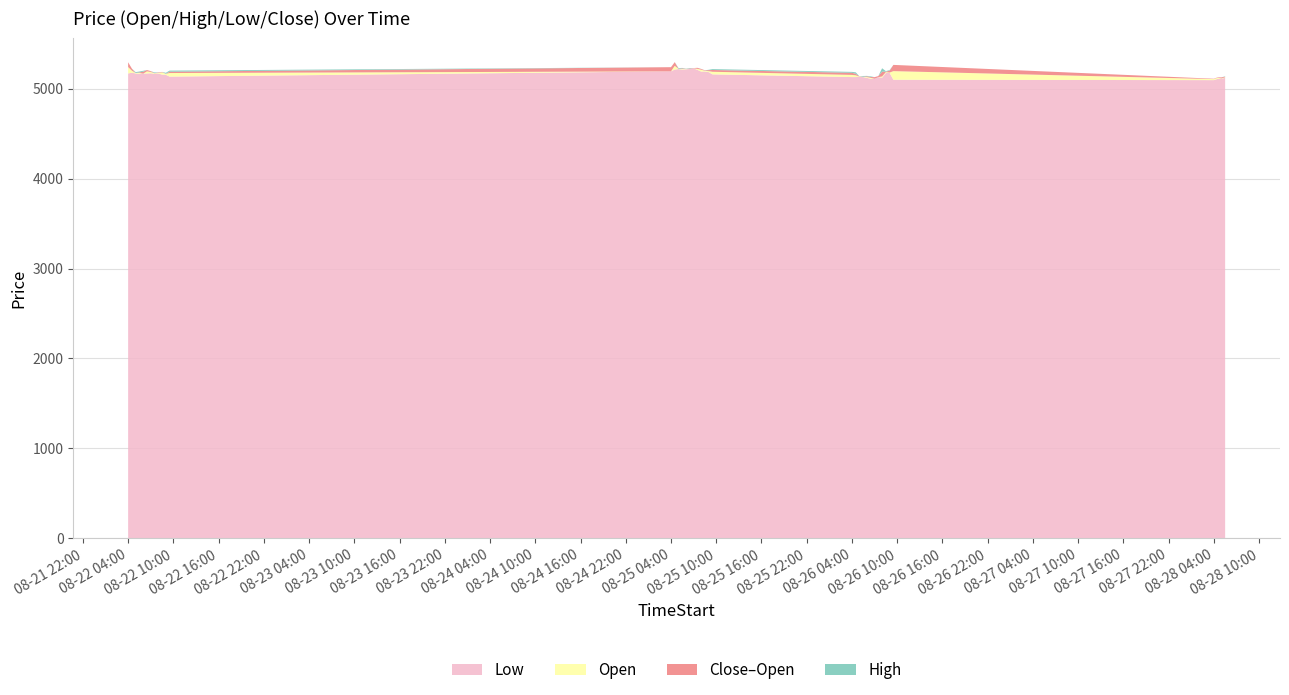

Reading left to right, what are all the values shown in this chart?

High: 2025-08-22 04:00=5241.5	2025-08-22 04:30=5201.2	2025-08-22 05:00=5184.9	2025-08-22 05:30=5185.0	2025-08-22 06:00=5199.8	2025-08-22 06:30=5194.0	2025-08-22 07:00=5187.0	2025-08-22 07:30=5180.0	2025-08-22 08:00=5176.5	2025-08-22 08:30=5182.3	2025-08-22 09:00=5177.5	2025-08-22 09:30=5187.0	2025-08-25 04:00=5240.0	2025-08-25 04:30=5255.0	2025-08-25 05:00=5229.4	2025-08-25 05:30=5231.5	2025-08-25 06:00=5223.3	2025-08-25 06:30=5229.7	2025-08-25 07:00=5230.1	2025-08-25 07:30=5221.6	2025-08-25 08:00=5212.3	2025-08-25 08:30=5200.9	2025-08-25 09:00=5200.0	2025-08-25 09:30=5199.0	2025-08-26 04:00=5164.0	2025-08-26 04:30=5165.9	2025-08-26 05:00=5135.4	2025-08-26 05:30=5140.0	2025-08-26 06:00=5134.0	2025-08-26 06:30=5128.1	2025-08-26 07:00=5129.1	2025-08-26 07:30=5140.8	2025-08-26 08:00=5228.1	2025-08-26 08:30=5191.0	2025-08-26 09:00=5208.0	2025-08-26 09:30=5196.0	2025-08-28 04:00=5107.2	2025-08-28 04:30=5122.2	2025-08-28 05:00=5126.6	2025-08-28 05:30=5131.9
Close: 2025-08-22 04:00=5188.3	2025-08-22 04:30=5178.4	2025-08-22 05:00=5174.9	2025-08-22 05:30=5168.0	2025-08-22 06:00=5189.7	2025-08-22 06:30=5179.7	2025-08-22 07:00=5177.9	2025-08-22 07:30=5170.1	2025-08-22 08:00=5170.1	2025-08-22 08:30=5177.3	2025-08-22 09:00=5166.1	2025-08-22 09:30=5160.0	2025-08-25 04:00=5240.0	2025-08-25 04:30=5213.9	2025-08-25 05:00=5220.1	2025-08-25 05:30=5227.2	2025-08-25 06:00=5220.1	2025-08-25 06:30=5225.0	2025-08-25 07:00=5230.1	2025-08-25 07:30=5210.3	2025-08-25 08:00=5203.3	2025-08-25 08:30=5195.3	2025-08-25 09:00=5185.0	2025-08-25 09:30=5169.4	2025-08-26 04:00=5130.4	2025-08-26 04:30=5132.4	2025-08-26 05:00=5132.5	2025-08-26 05:30=5130.0	2025-08-26 06:00=5121.1	2025-08-26 06:30=5111.5	2025-08-26 07:00=5129.1	2025-08-26 07:30=5140.8	2025-08-26 08:00=5190.6	2025-08-26 08:30=5180.1	2025-08-26 09:00=5201.6	2025-08-26 09:30=5126.6	2025-08-28 04:00=5103.0	2025-08-28 04:30=5117.7	2025-08-28 05:00=5126.6	2025-08-28 05:30=5121.3
Open: 2025-08-22 04:00=5241.5	2025-08-22 04:30=5201.0	2025-08-22 05:00=5175.1	2025-08-22 05:30=5174.9	2025-08-22 06:00=5168.2	2025-08-22 06:30=5194.0	2025-08-22 07:00=5186.8	2025-08-22 07:30=5172.0	2025-08-22 08:00=5175.5	2025-08-22 08:30=5182.3	2025-08-22 09:00=5166.2	2025-08-22 09:30=5174.9	2025-08-25 04:00=5193.5	2025-08-25 04:30=5255.0	2025-08-25 05:00=5220.9	2025-08-25 05:30=5220.5	2025-08-25 06:00=5220.7	2025-08-25 06:30=5220.4	2025-08-25 07:00=5227.4	2025-08-25 07:30=5221.6	2025-08-25 08:00=5211.9	2025-08-25 08:30=5200.0	2025-08-25 09:00=5196.0	2025-08-25 09:30=5189.0	2025-08-26 04:00=5154.0	2025-08-26 04:30=5149.5	2025-08-26 05:00=5135.4	2025-08-26 05:30=5132.0	2025-08-26 06:00=5130.0	2025-08-26 06:30=5121.0	2025-08-26 07:00=5111.5	2025-08-26 07:30=5129.1	2025-08-26 08:00=5136.6	2025-08-26 08:30=5185.1	2025-08-26 09:00=5180.1	2025-08-26 09:30=5196.0	2025-08-28 04:00=5107.2	2025-08-28 04:30=5122.2	2025-08-28 05:00=5114.8	2025-08-28 05:30=5127.8
Low: 2025-08-22 04:00=5170.3	2025-08-22 04:30=5178.4	2025-08-22 05:00=5170.3	2025-08-22 05:30=5165.3	2025-08-22 06:00=5168.2	2025-08-22 06:30=5170.0	2025-08-22 07:00=5172.0	2025-08-22 07:30=5165.6	2025-08-22 08:00=5170.1	2025-08-22 08:30=5157.3	2025-08-22 09:00=5155.4	2025-08-22 09:30=5135.1	2025-08-25 04:00=5193.5	2025-08-25 04:30=5213.9	2025-08-25 05:00=5219.2	2025-08-25 05:30=5213.7	2025-08-25 06:00=5216.9	2025-08-25 06:30=5220.4	2025-08-25 07:00=5227.2	2025-08-25 07:30=5210.3	2025-08-25 08:00=5191.3	2025-08-25 08:30=5191.1	2025-08-25 09:00=5185.0	2025-08-25 09:30=5160.0	2025-08-26 04:00=5130.0	2025-08-26 04:30=5130.0	2025-08-26 05:00=5132.0	2025-08-26 05:30=5130.0	2025-08-26 06:00=5121.0	2025-08-26 06:30=5110.0	2025-08-26 07:00=5111.5	2025-08-26 07:30=5129.0	2025-08-26 08:00=5123.0	2025-08-26 08:30=5174.8	2025-08-26 09:00=5176.1	2025-08-26 09:30=5100.0	2025-08-28 04:00=5096.0	2025-08-28 04:30=5110.1	2025-08-28 05:00=5112.0	2025-08-28 05:30=5121.3